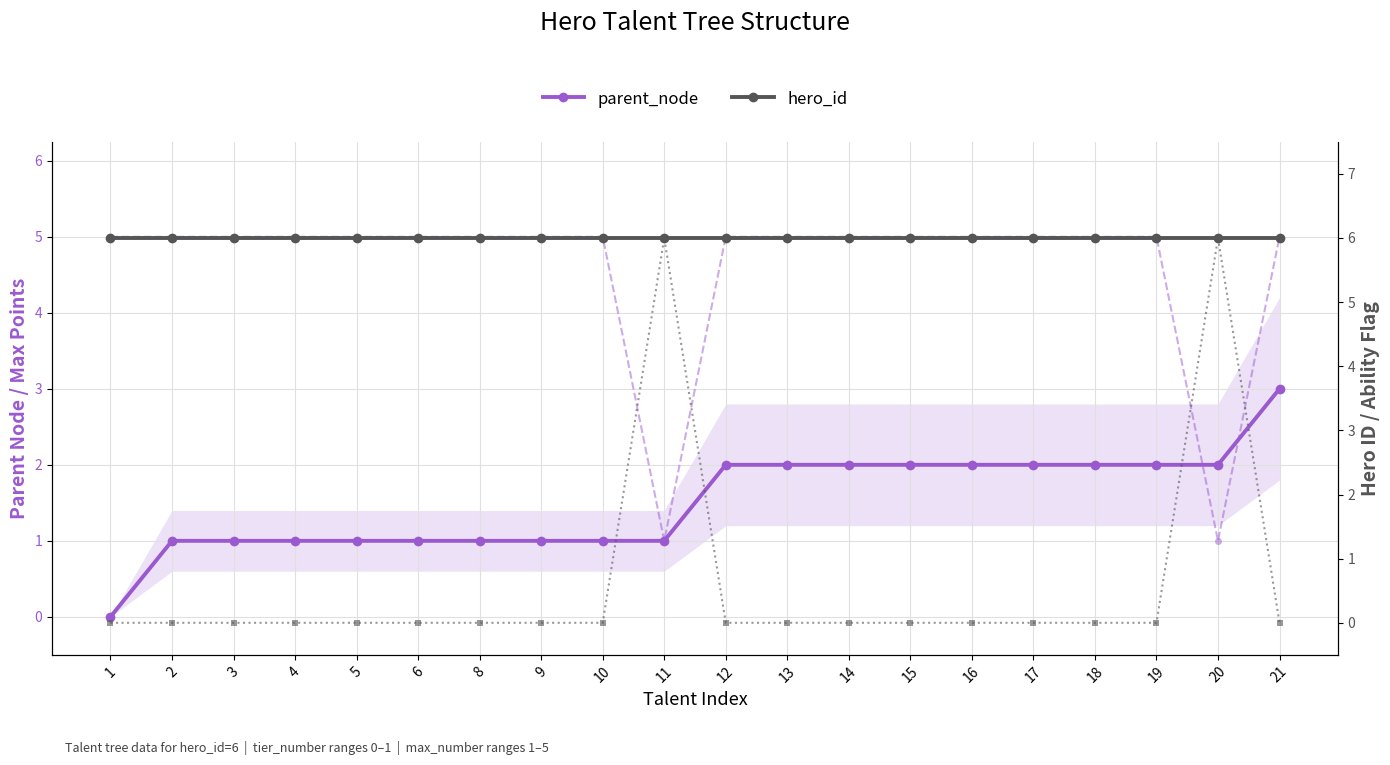

Reading left to right, transcribe all the data shown in this chart.

parent_node: 1=0	2=1	3=1	4=1	5=1	6=1	8=1	9=1	10=1	11=1	12=2	13=2	14=2	15=2	16=2	17=2	18=2	19=2	20=2	21=3
max_number: 1=5	2=5	3=5	4=5	5=5	6=5	8=5	9=5	10=5	11=1	12=5	13=5	14=5	15=5	16=5	17=5	18=5	19=5	20=1	21=5
hero_id: 1=6	2=6	3=6	4=6	5=6	6=6	8=6	9=6	10=6	11=6	12=6	13=6	14=6	15=6	16=6	17=6	18=6	19=6	20=6	21=6
is_ability (×6): 1=0	2=0	3=0	4=0	5=0	6=0	8=0	9=0	10=0	11=6	12=0	13=0	14=0	15=0	16=0	17=0	18=0	19=0	20=6	21=0